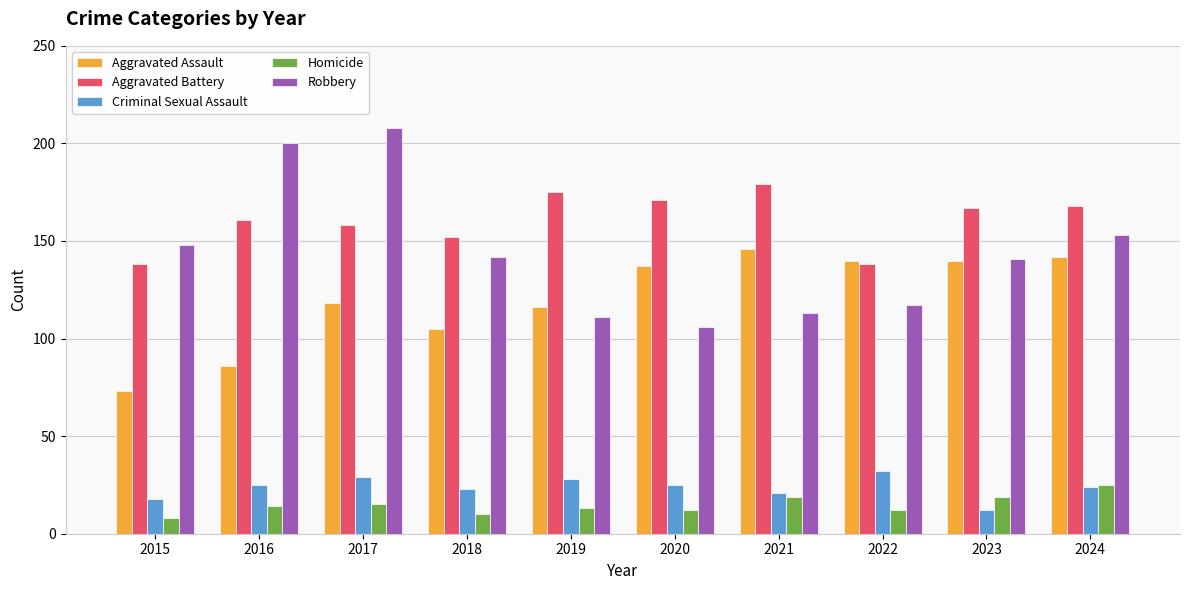

What is the greatest value displayed?

208